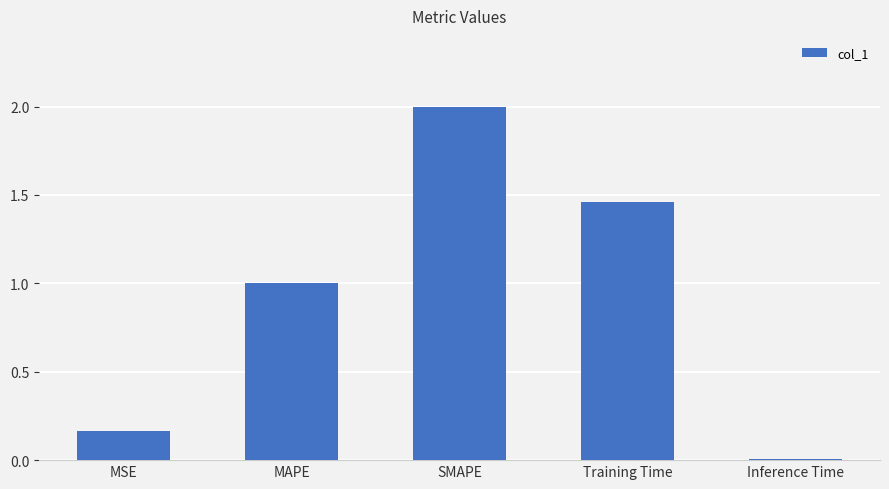

What is the label of the 3rd bar from the left?

SMAPE